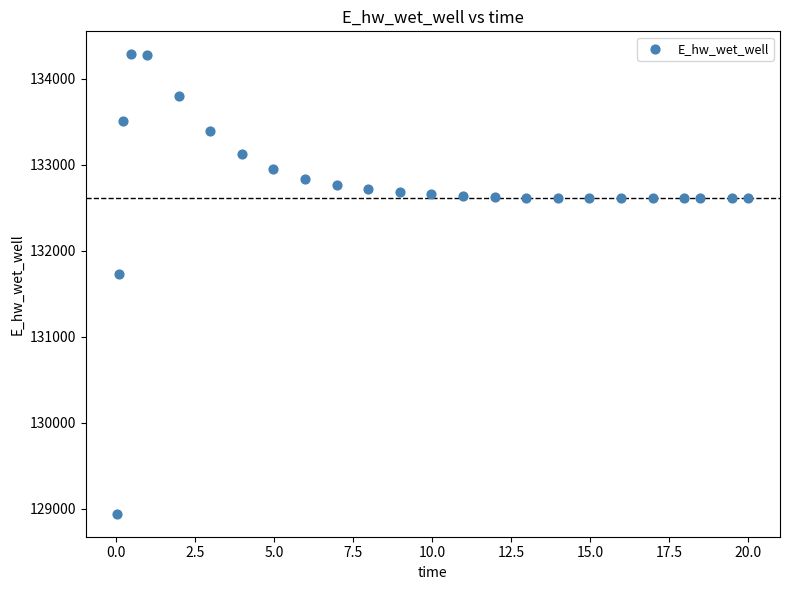

What is the range of X values (max minus min)?

20.0